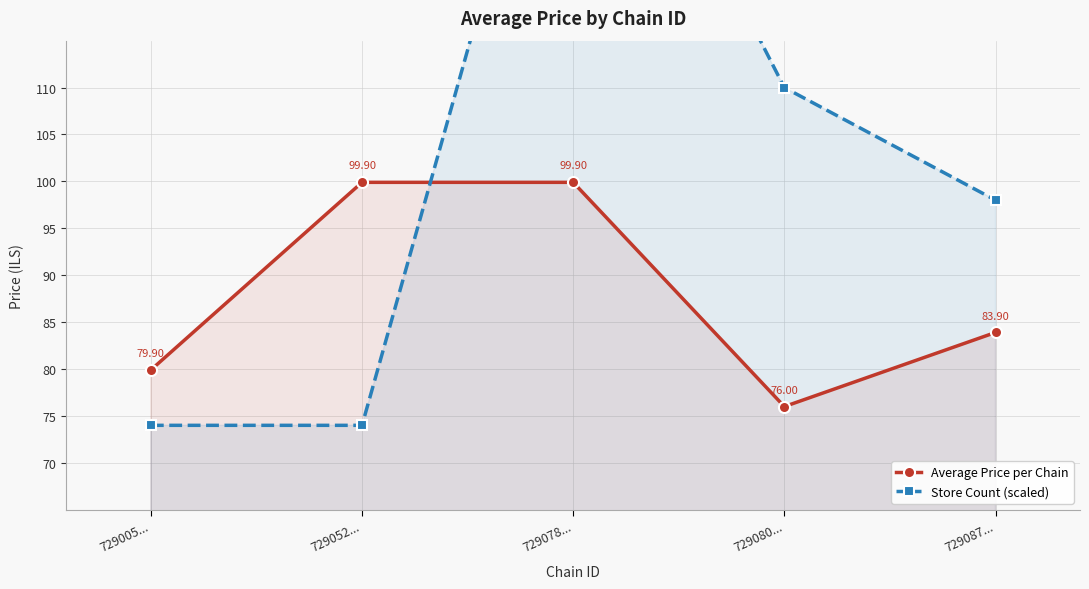

At which category is the sum across all series the highest?

729078...